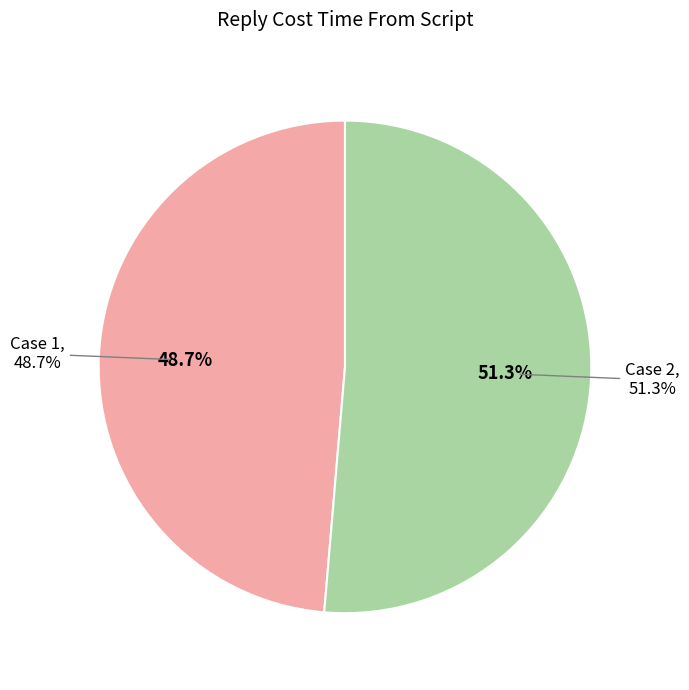

To the nearest percent, what is the difference between the largest and smallest slice percentages?

3%